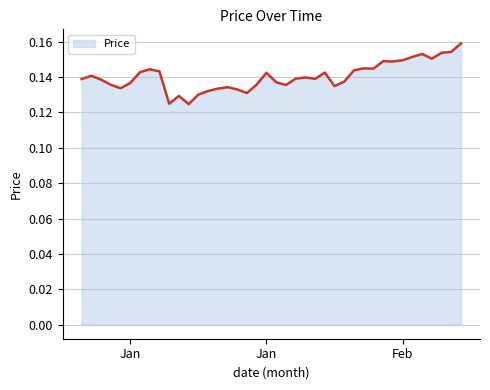

Does the chart display data point markers on the line(s)?

No